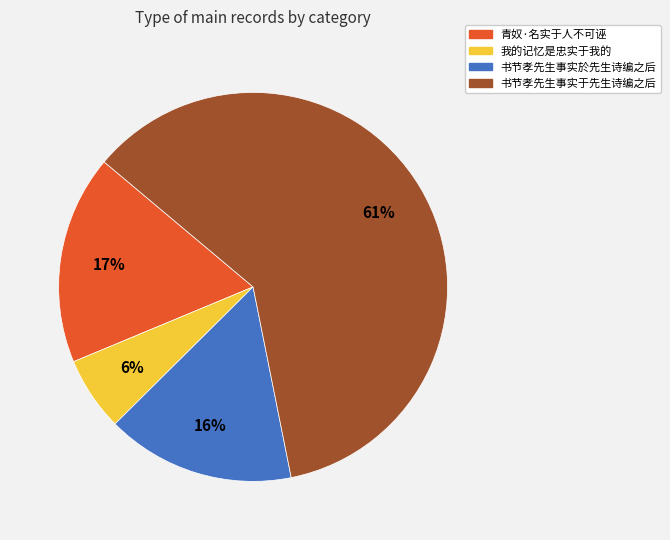

Between 书节孝先生事实於先生诗编之后 and 青奴·名实于人不可诬, which is larger?

青奴·名实于人不可诬